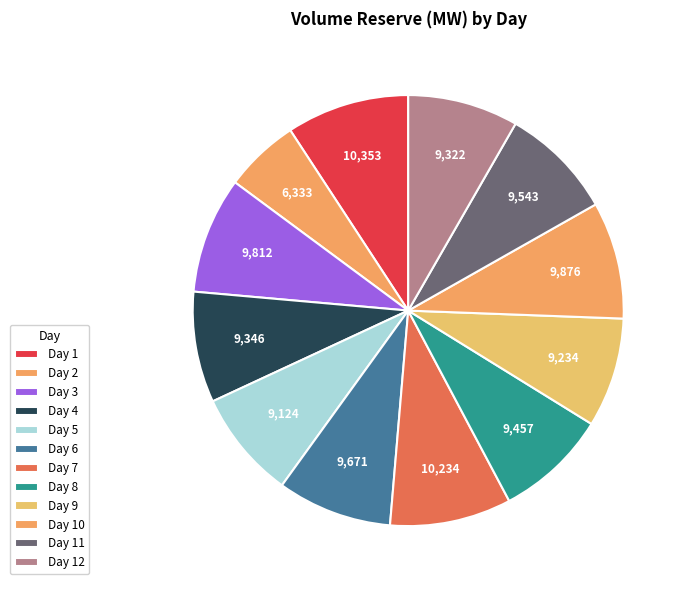

How many slices are in this pie chart?

12